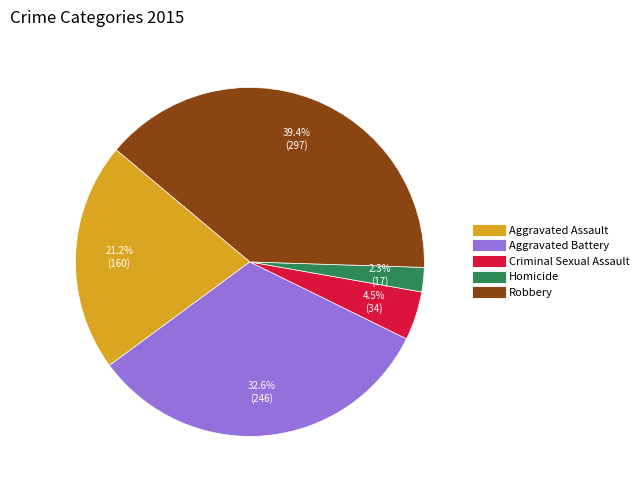

The Robbery slice represents 39% of the pie. True or false?

True